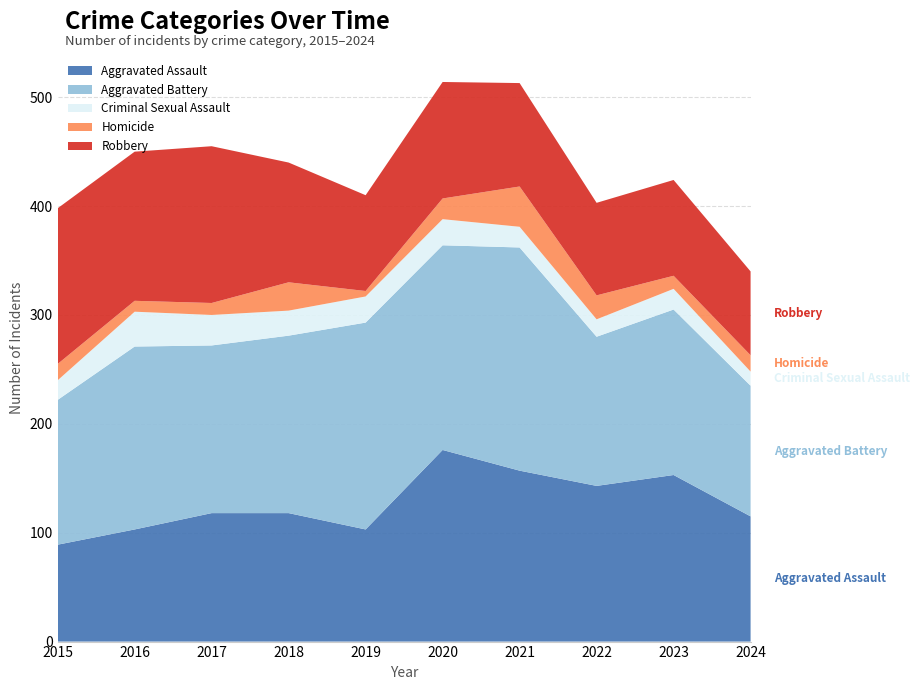

Reading left to right, transcribe all the data shown in this chart.

Aggravated Assault: 89	103	118	118	103	176	157	143	153	115
Aggravated Battery: 133	168	154	163	190	188	205	137	152	120
Criminal Sexual Assault: 18	32	28	23	24	24	19	16	19	13
Homicide: 15	10	11	26	5	19	37	22	12	15
Robbery: 143	137	144	110	88	107	95	85	88	77